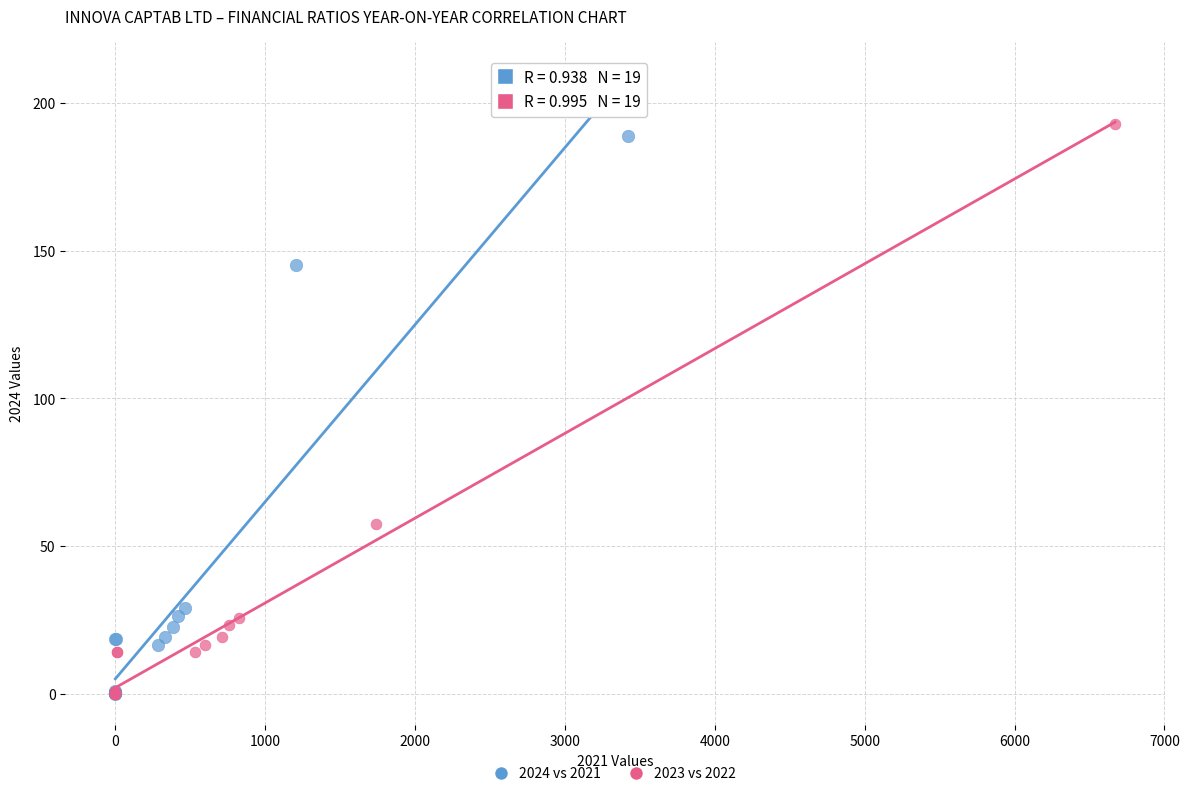

Which series has the widest spread of Y values?

2023 vs 2022